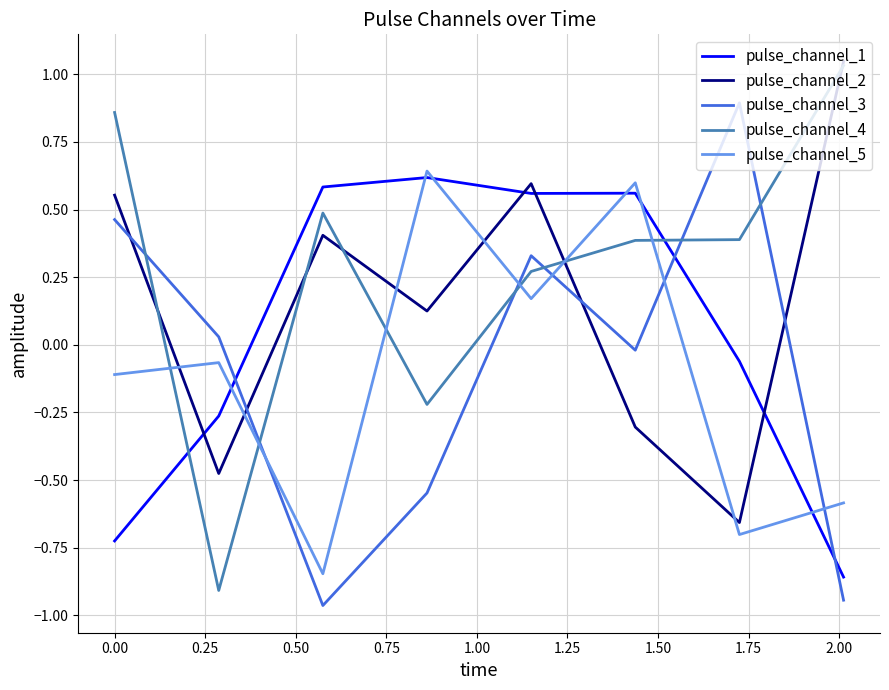

What is the sum of all pulse_channel_4 values?

2.3